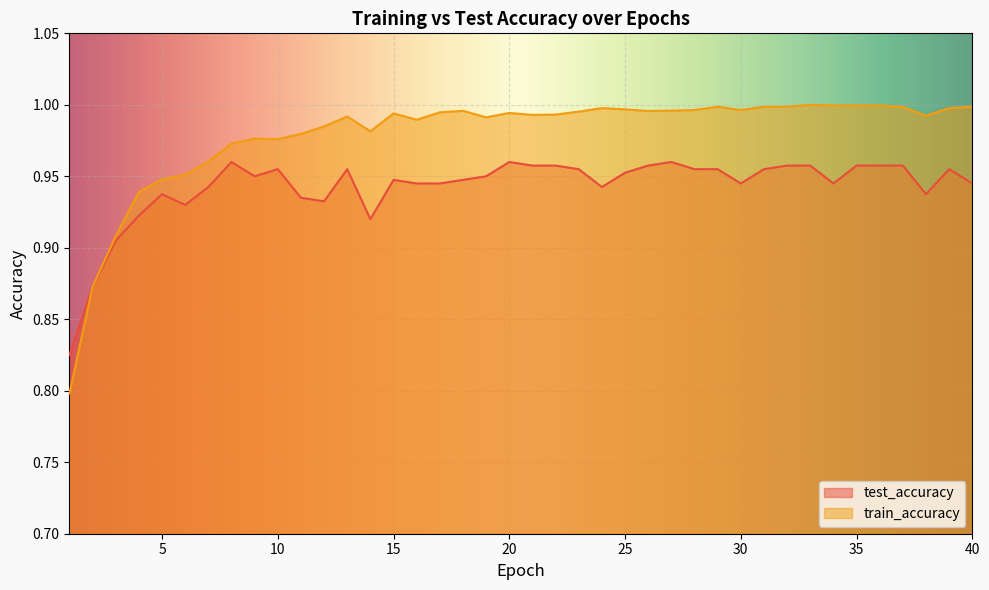

At which label does train_accuracy reach its peak?

33